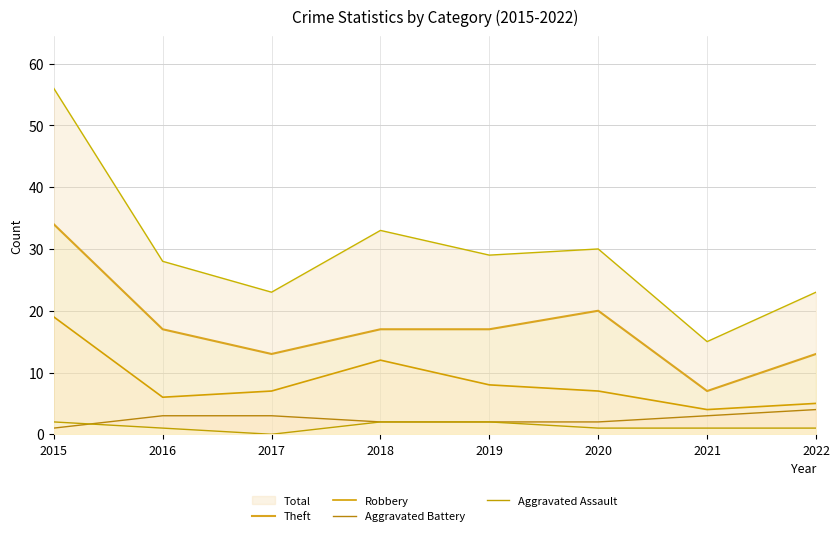

How many lines are shown in the chart?

5